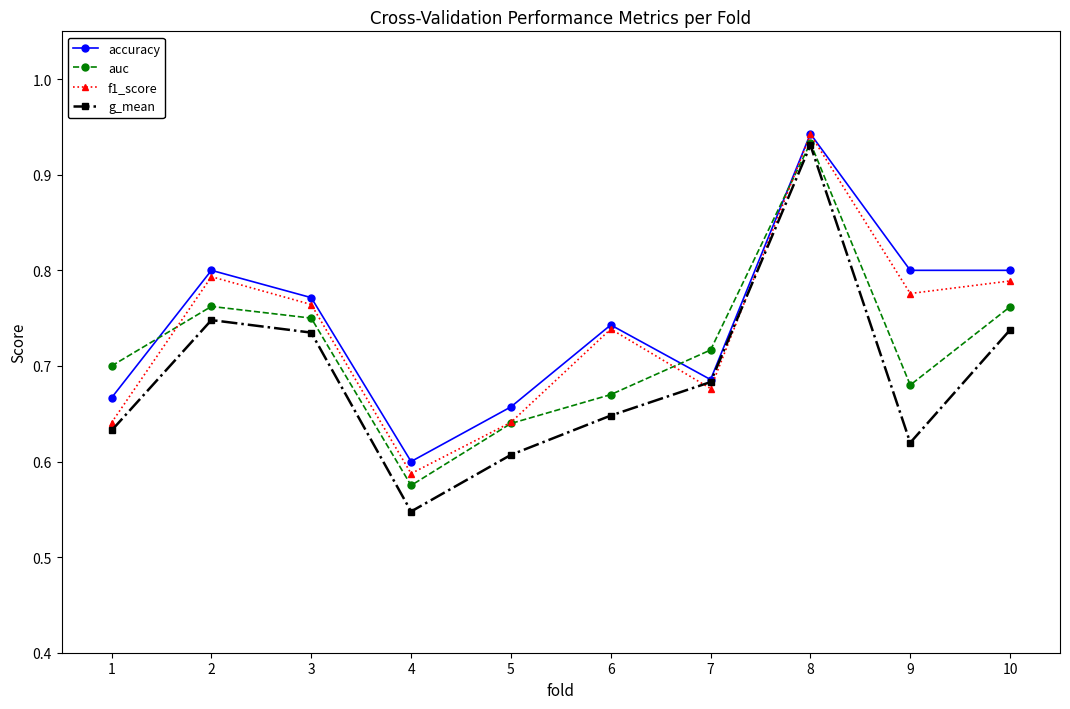

Which series has the widest spread of values?

g_mean